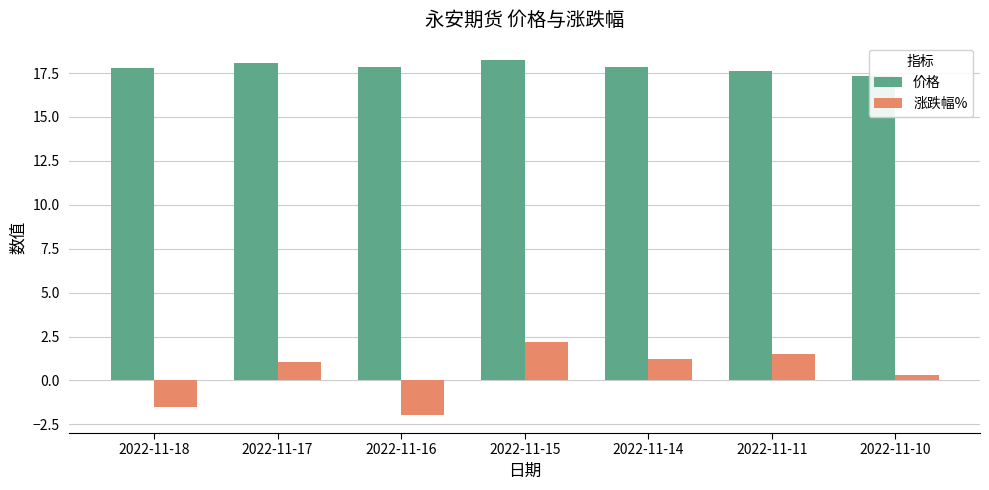

What is the total value across all series at 2022-11-16?

15.9